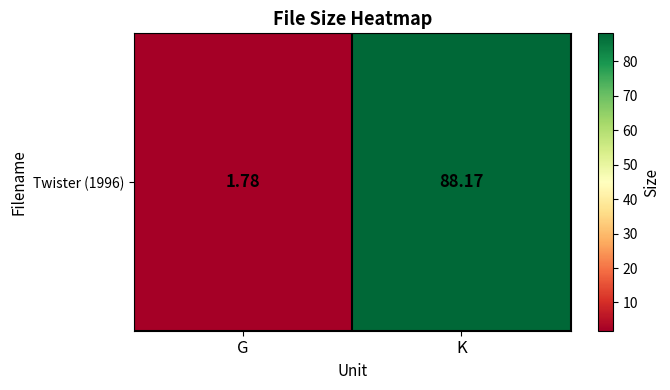

How many values exceed 88?

1